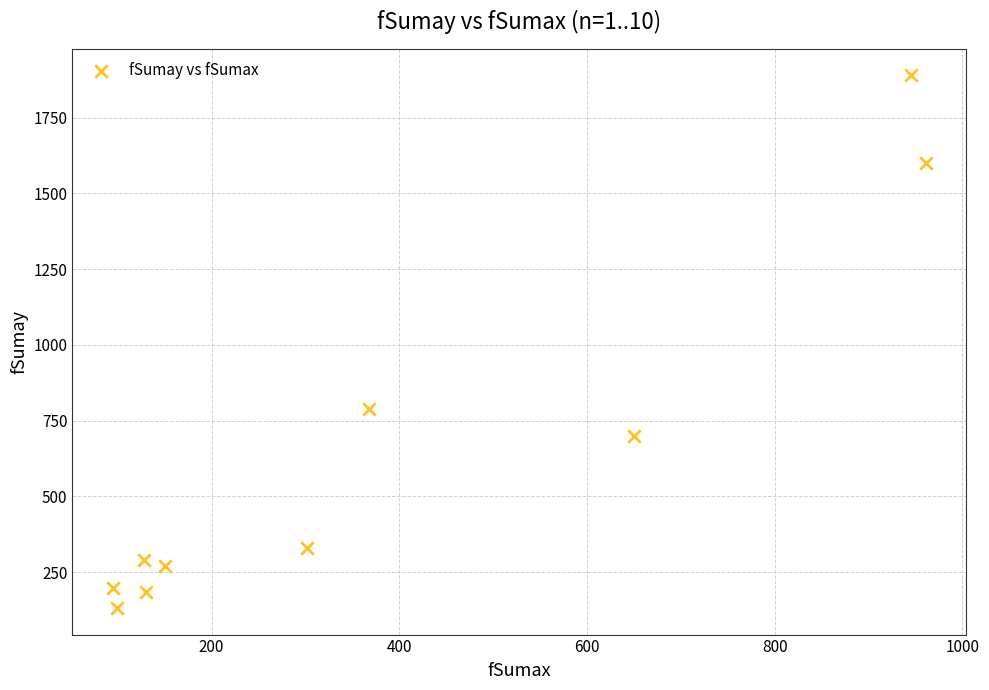

What Y value in the scatter plot is closest to 1011?

788